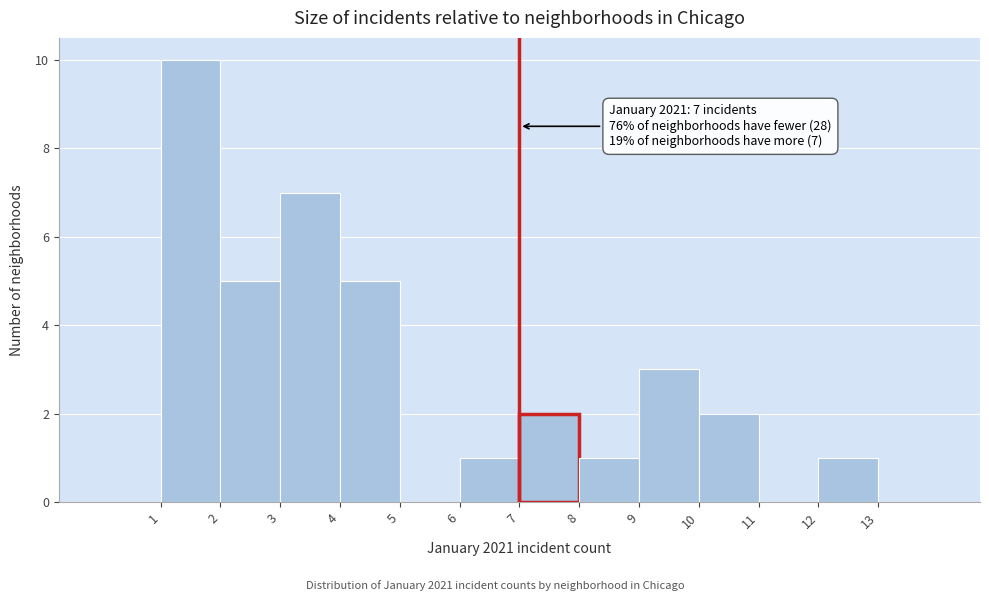

Over which range of the x-axis is the bar tallest?

1 to 2